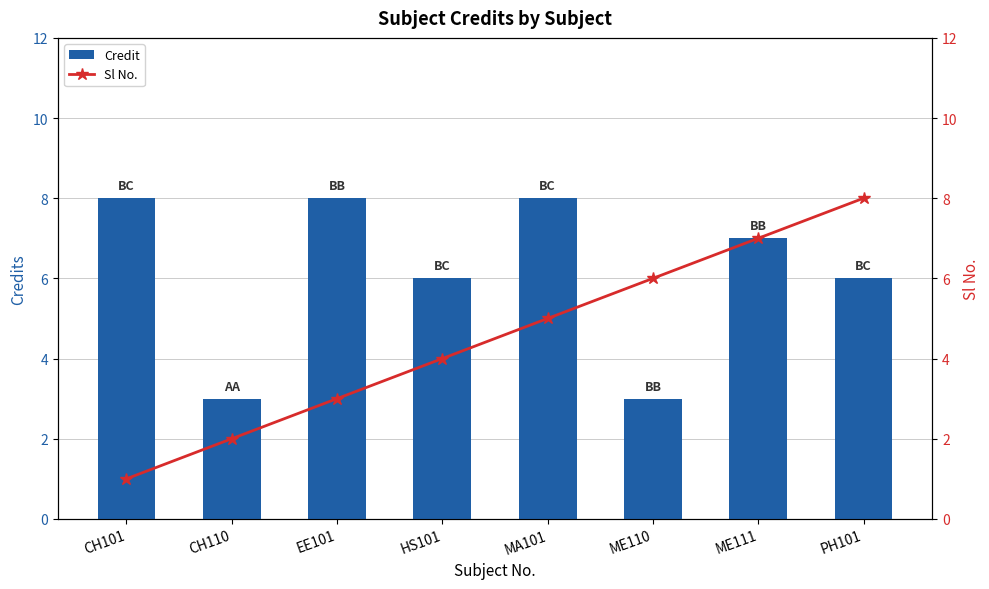

Which has a higher value, HS101 or ME110?

HS101